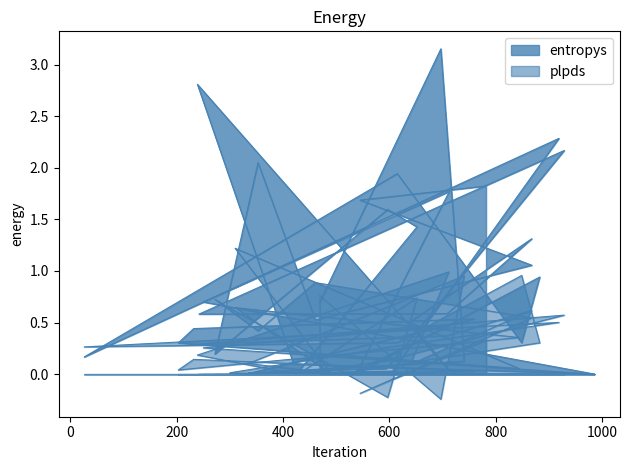

Rank the series by their average value, from lowest to highest.

plpds, entropys